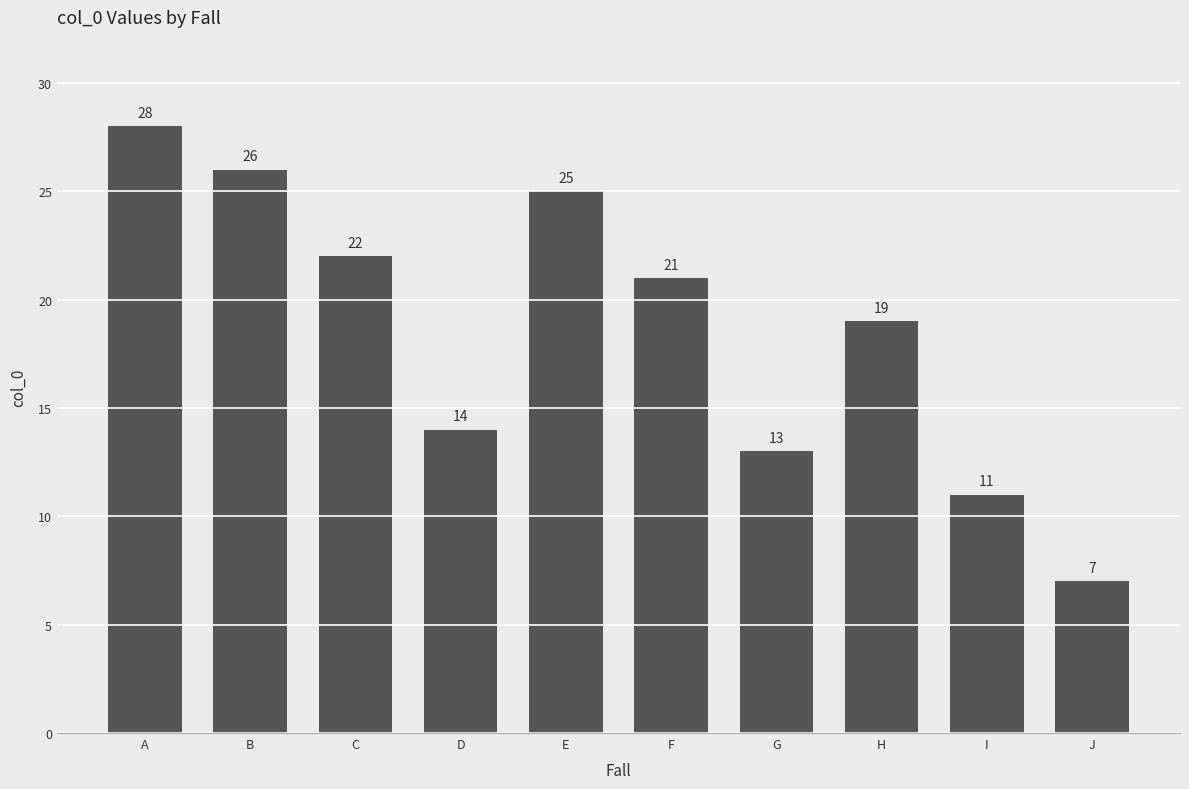

List the labels in order of value, largest first.

A, B, E, C, F, H, D, G, I, J